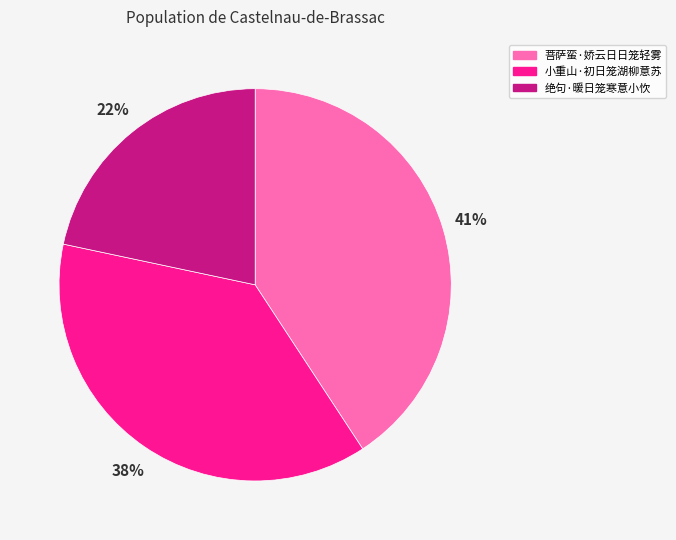

Is there a majority slice in this chart?

No